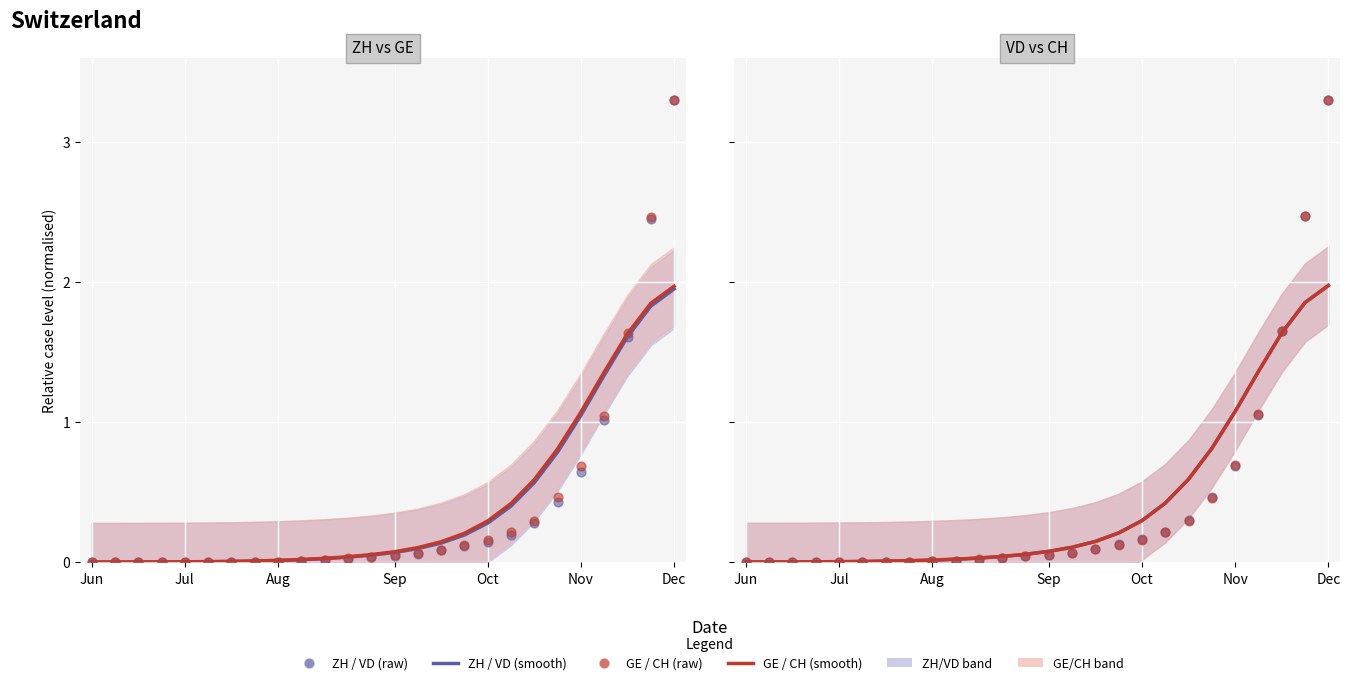

Which series reaches the maximum Y coordinate?

CH